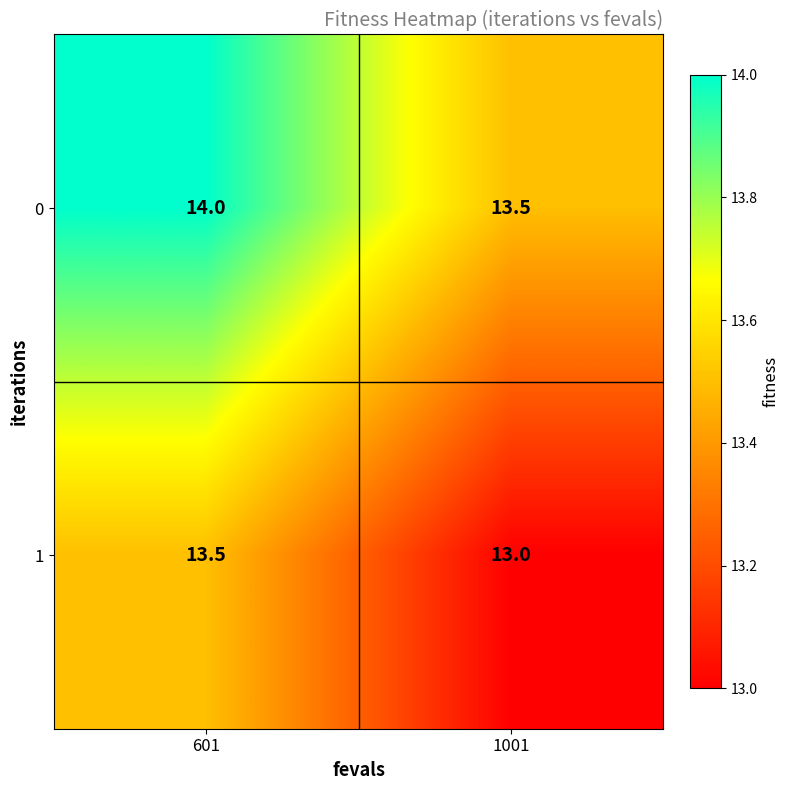

The value of 1 at 601 is 8.4. True or false?

False